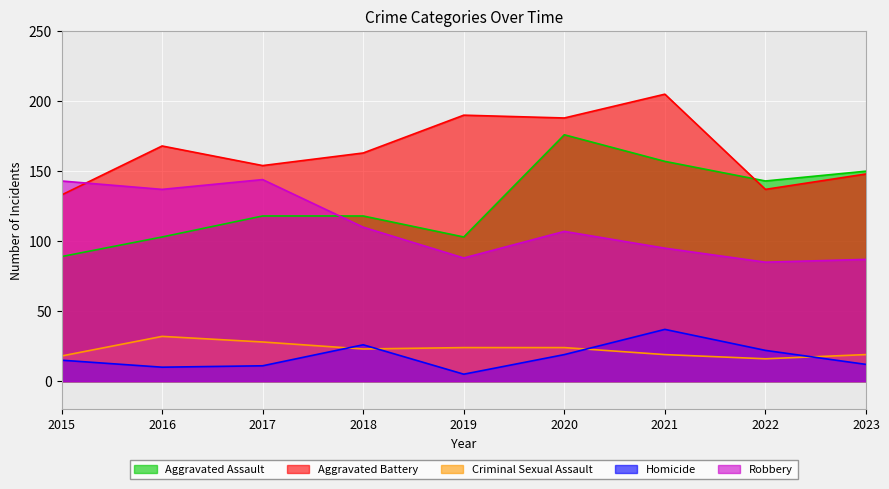

What is the difference between the Homicide values at 2019 and 2018?

21